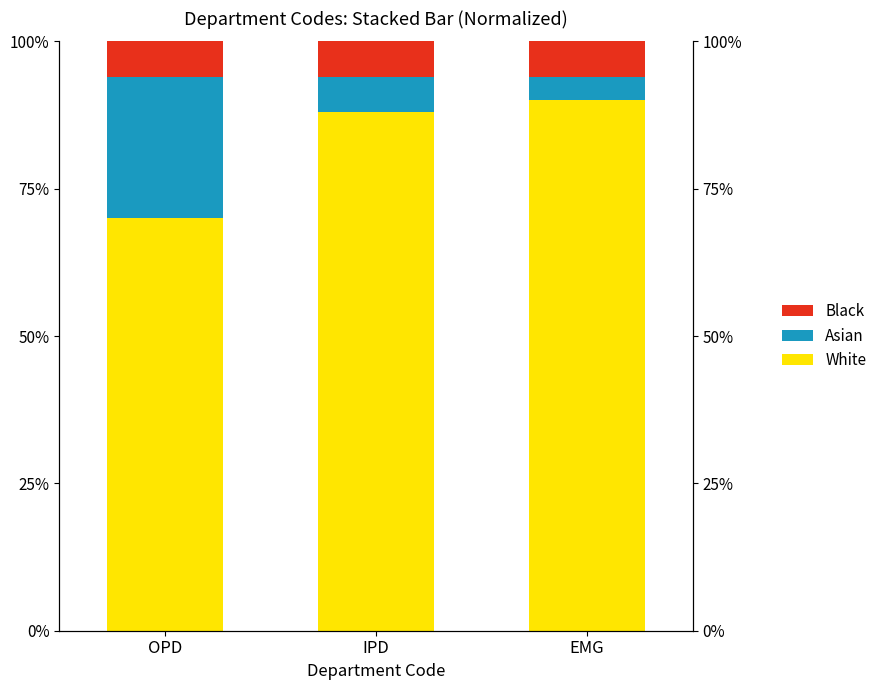

What is the total value across all series at OPD?

100